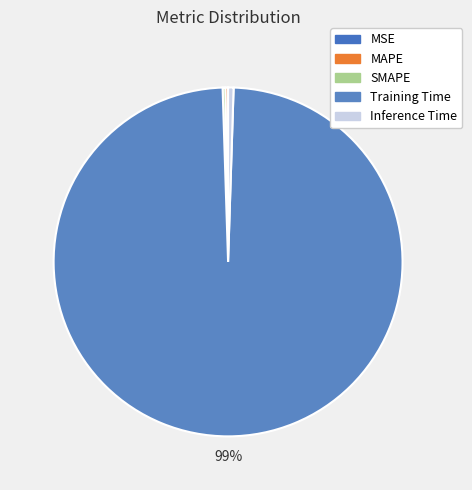

What is the largest slice in the pie chart?

Training Time